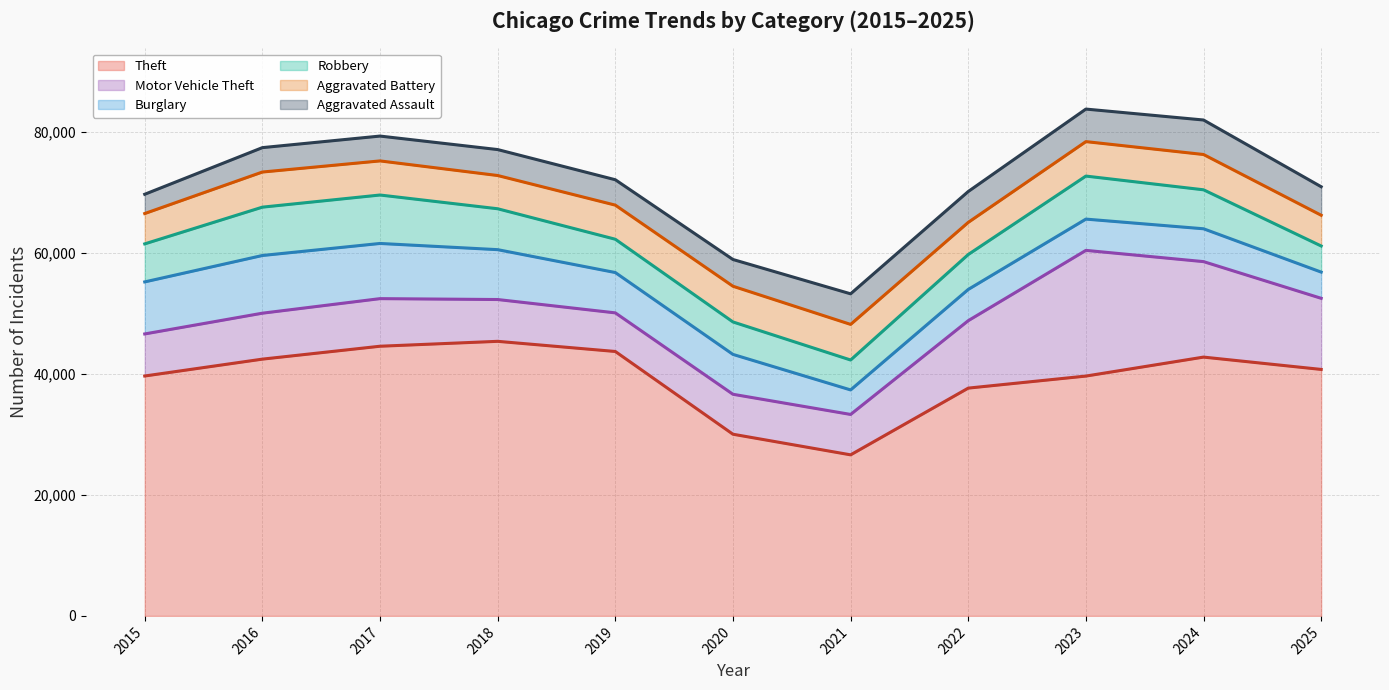

Where is the first local minimum for Theft?

2021